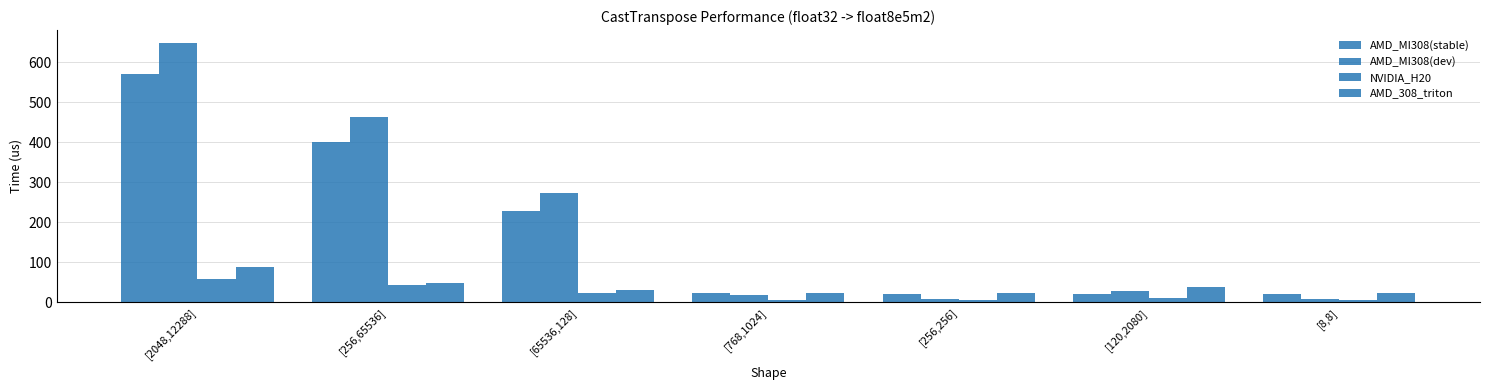

How many values in the AMD_MI308(stable) series exceed 23?

4